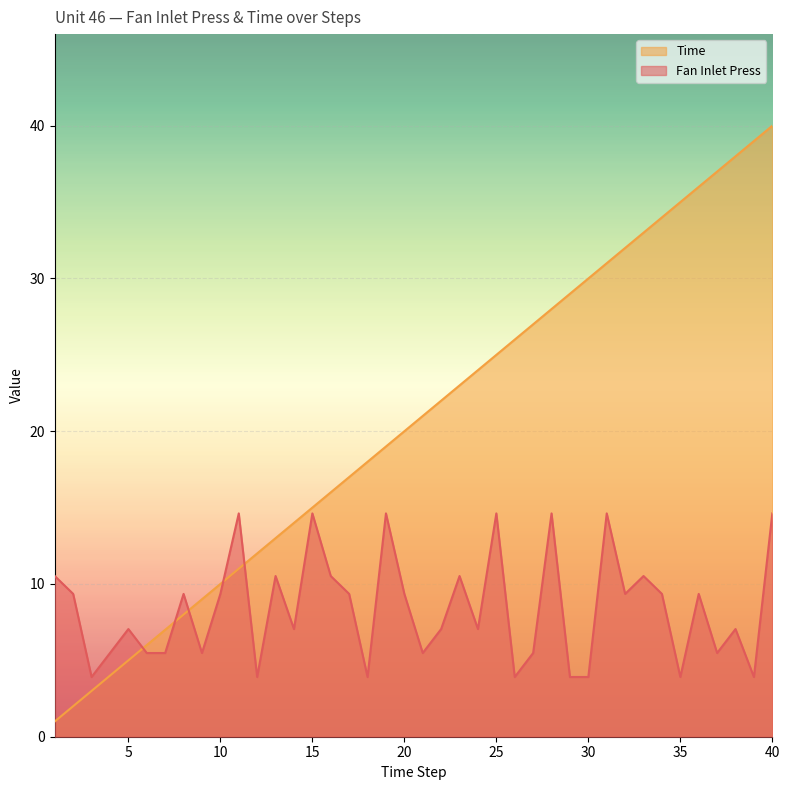

Which label corresponds to the largest value in the chart?

40